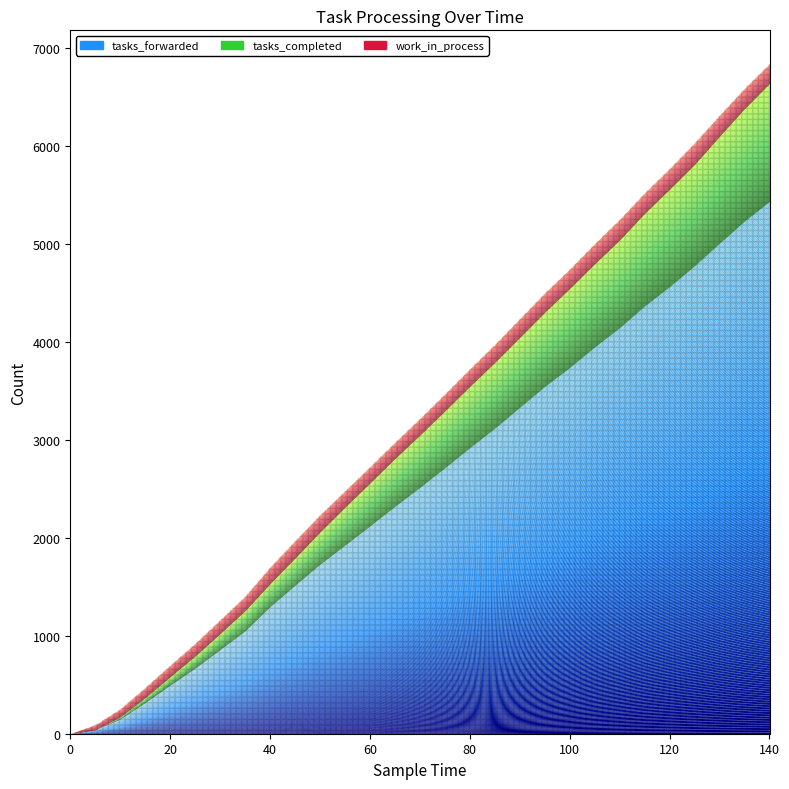

Reading right to left, transcribe all the data shown in this chart.

tasks_forwarded: 5433	5232	5007	4776	4564	4366	4145	3948	3738	3545	3332	3119	2920	2715	2515	2322	2122	1926	1731	1517	1298	1051	860	671	497	320	151	40	0
tasks_completed: 1202	1146	1090	1033	992	944	893	847	806	756	712	670	625	579	532	486	437	386	328	276	234	205	162	123	85	49	22	0	0
work_in_process: 199	205	211	218	209	207	208	204	195	195	189	181	176	171	168	164	163	164	172	174	166	145	138	127	115	102	79	51	1